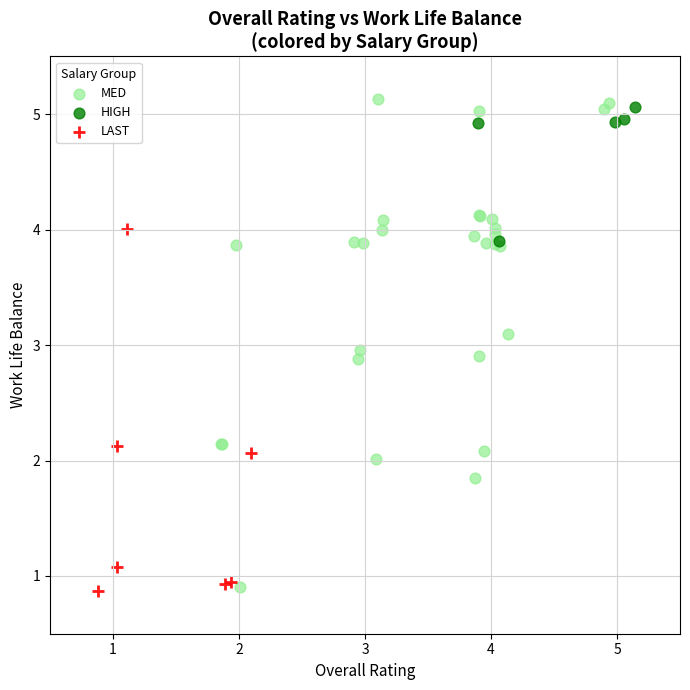

Which series has the widest spread of Y values?

MED